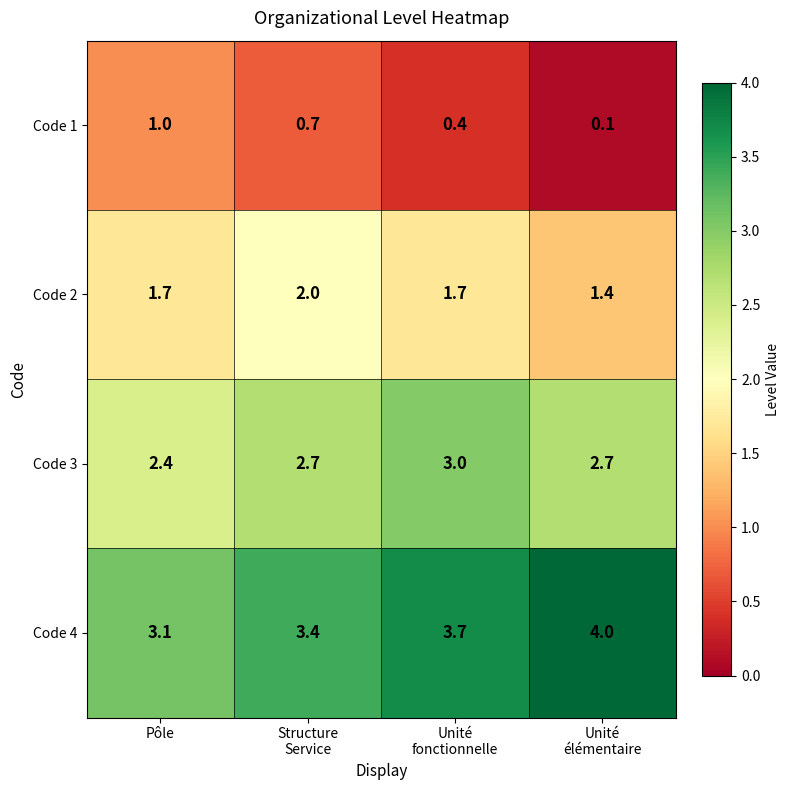

The Code 3 series shows 2.4 at Pôle. True or false?

True